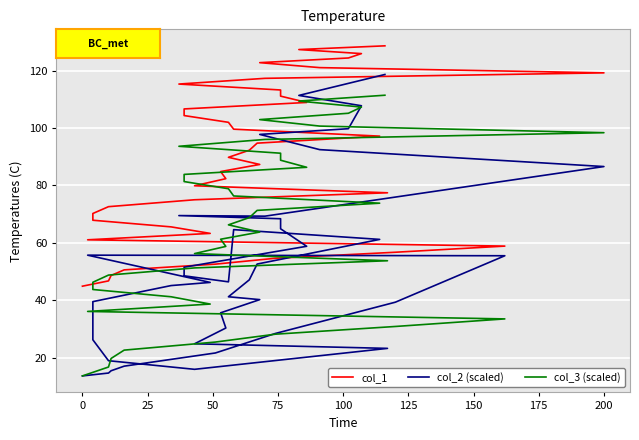

What are all the series names shown in the legend?

col_1, col_2 (scaled), col_3 (scaled)